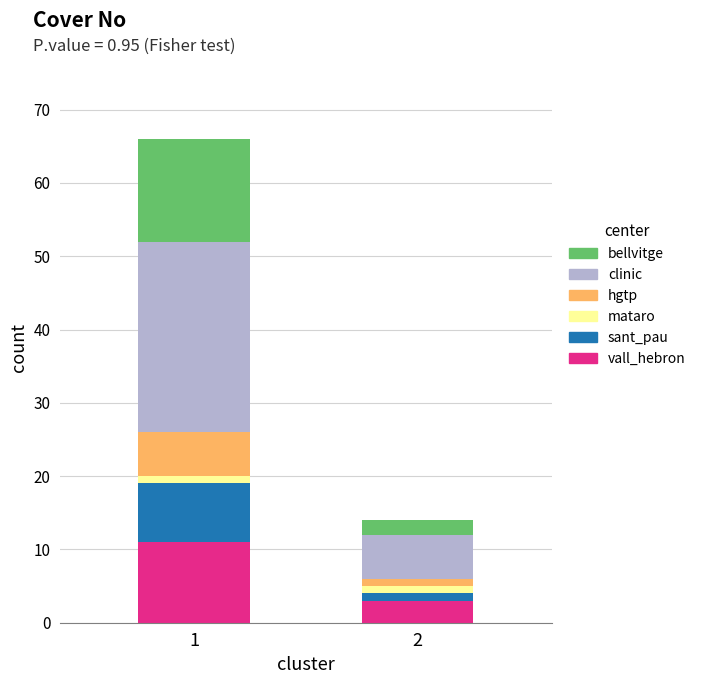

How many categories are shown in the chart?

2